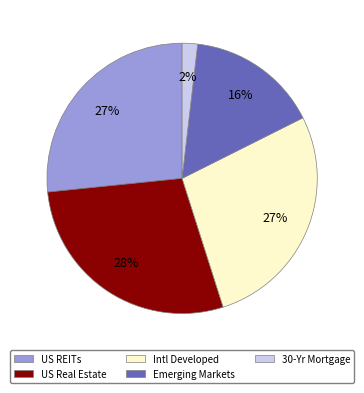

Do 30-Yr Mortgage and Intl Developed together represent more than half of the pie?

No